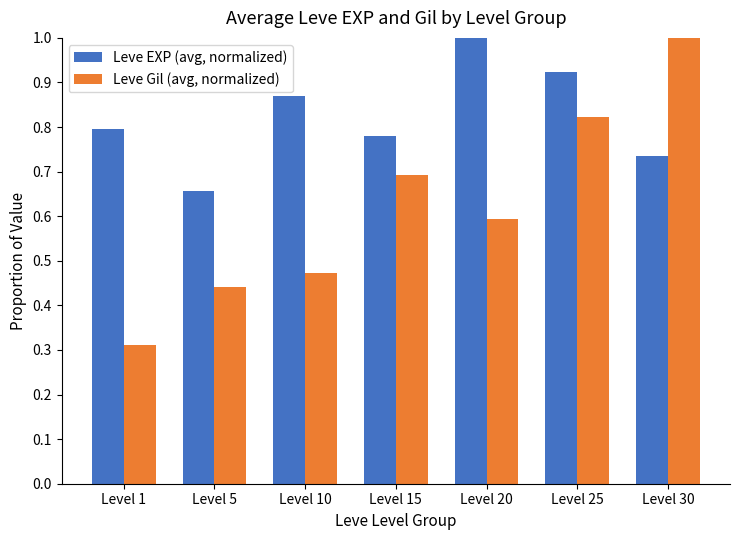

What is the sum of all Leve Gil (avg, normalized) values?

4.3